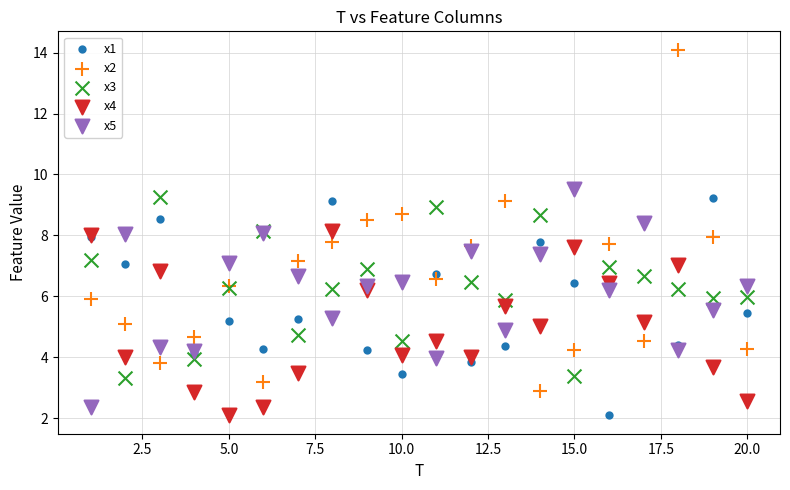

Which series contains the highest Y value?

x2